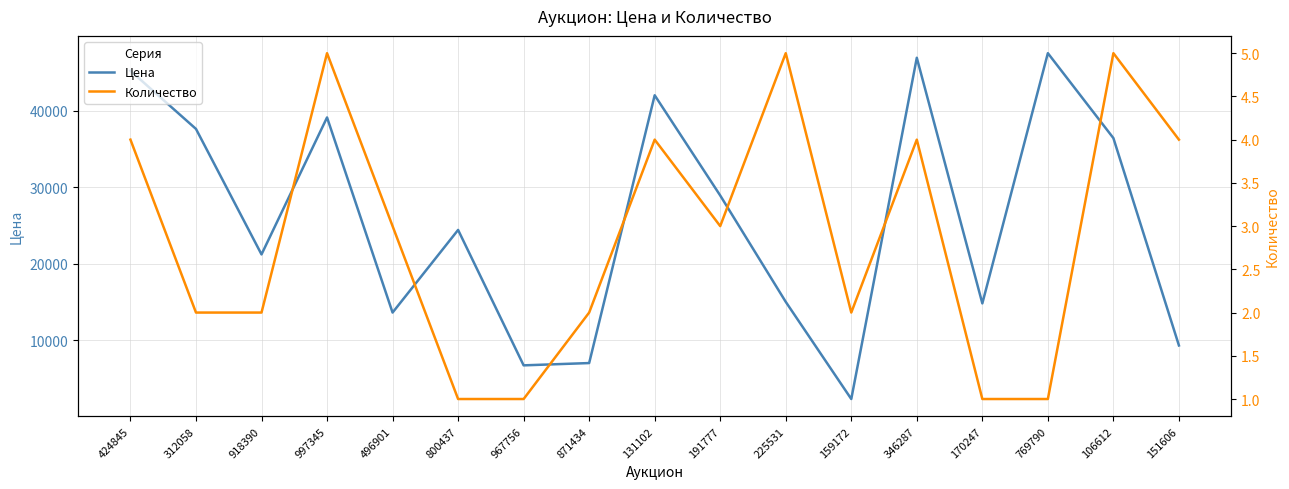

Reading right to left, extract all data points from this chart.

Цена: 9300	36400	47500	14800	46900	2300	15000	28900	42000	7000	6700	24400	13600	39100	21200	37600	45200
Количество: 4	5	1	1	4	2	5	3	4	2	1	1	3	5	2	2	4